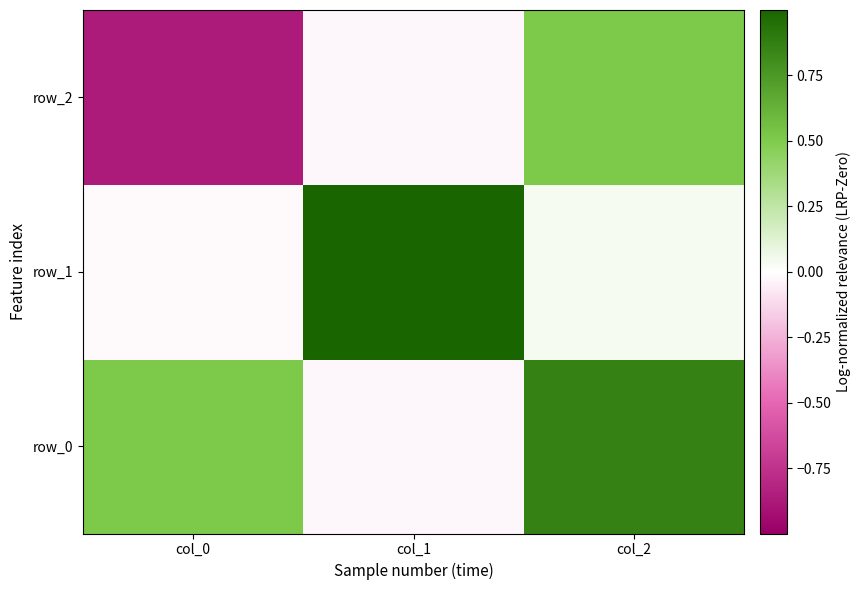

Reading right to left, list all the values displayed in this chart.

row_0: col_2=0.9	col_1=-0.0	col_0=0.5
row_1: col_2=0.0	col_1=1.0	col_0=-0.0
row_2: col_2=0.5	col_1=-0.0	col_0=-0.9